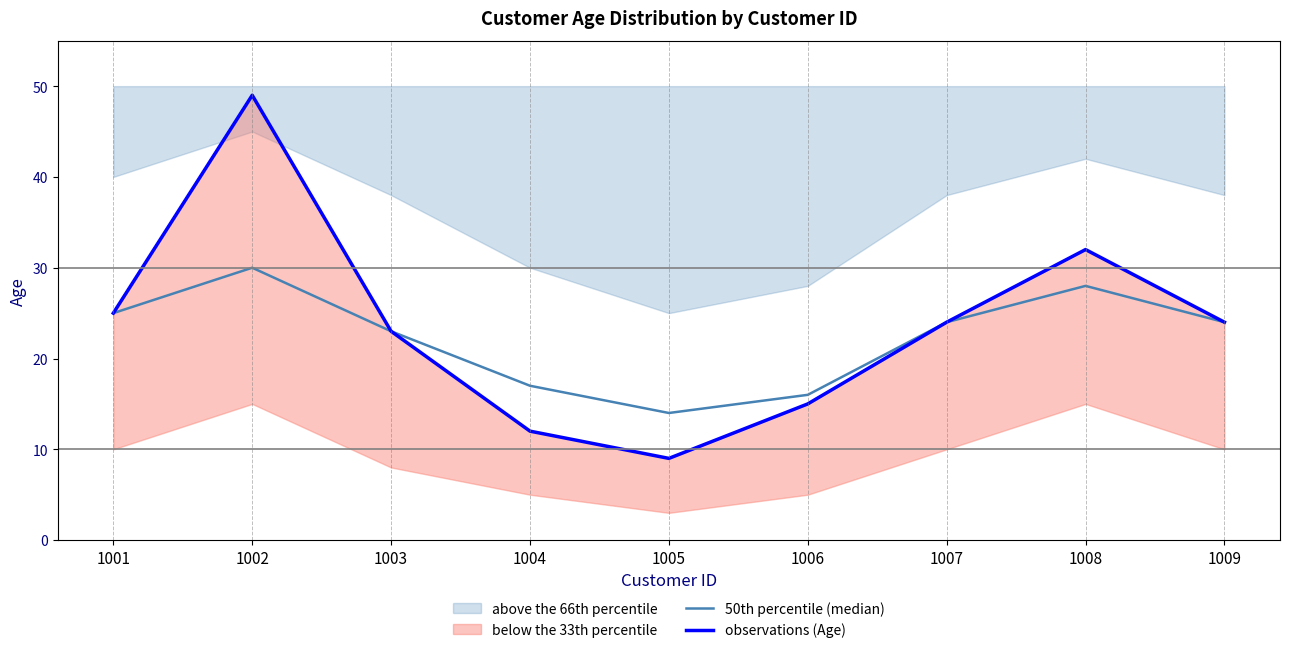

At how many categories does at least one series exceed 37?

1